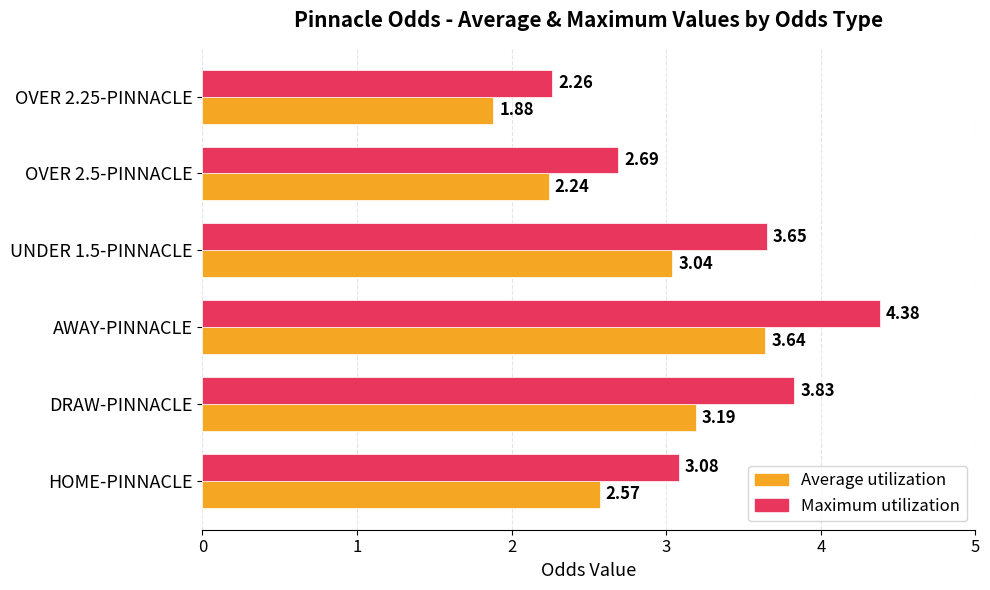

Which series has the largest total across all categories?

Maximum utilization